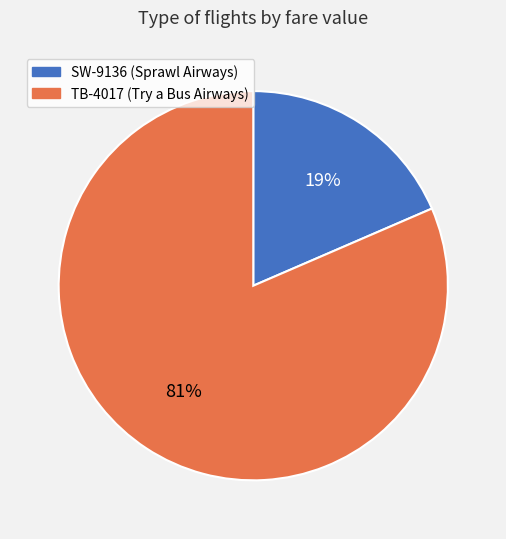

Is there any slice that represents more than half of the pie?

Yes